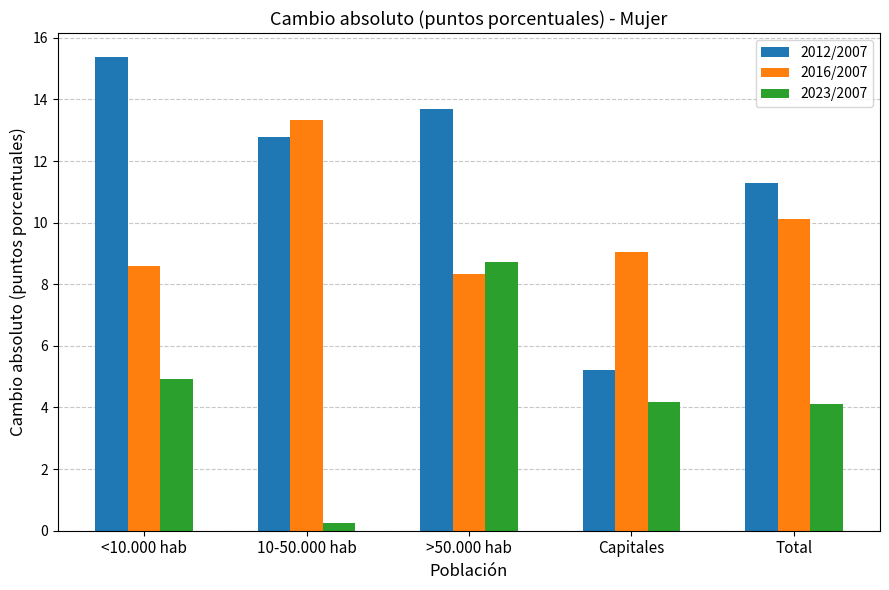

What are all the series names shown in the legend?

2012/2007, 2016/2007, 2023/2007